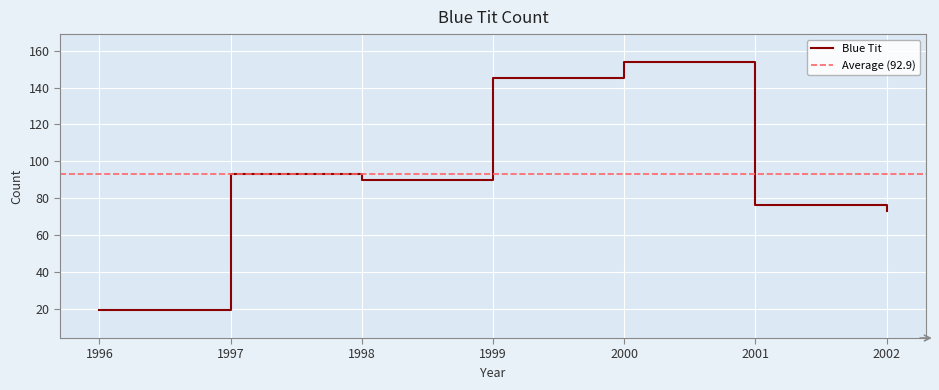

What is the sum of the values at 1998 and 2000?

244